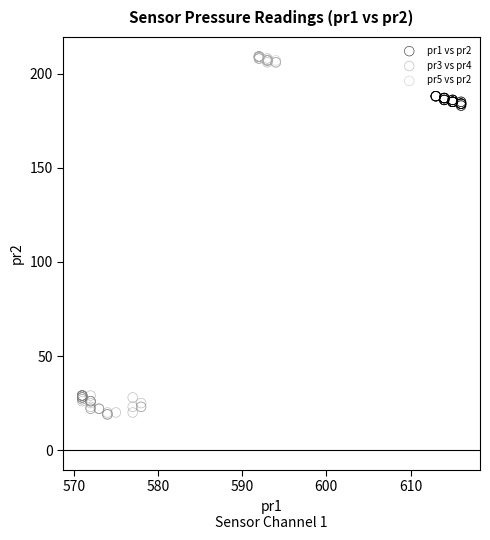

Which series contains the highest Y value?

pr5 vs pr2